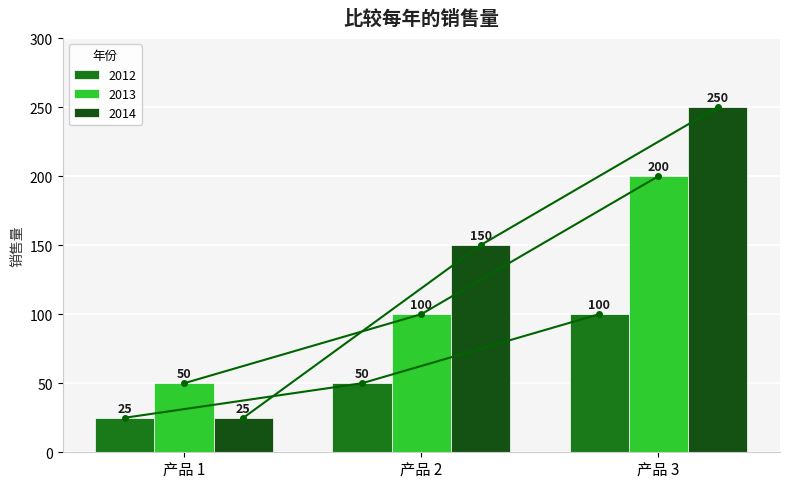

Which category has the lowest value in the 2012 series?

产品 1